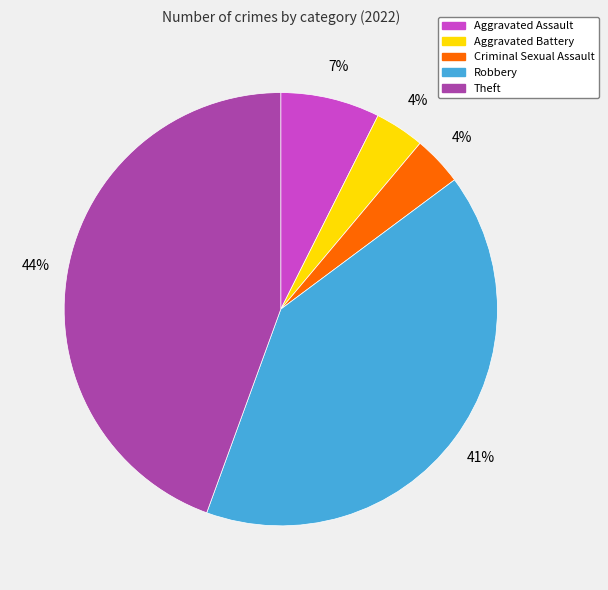

To the nearest percent, what is the average slice percentage?

20%